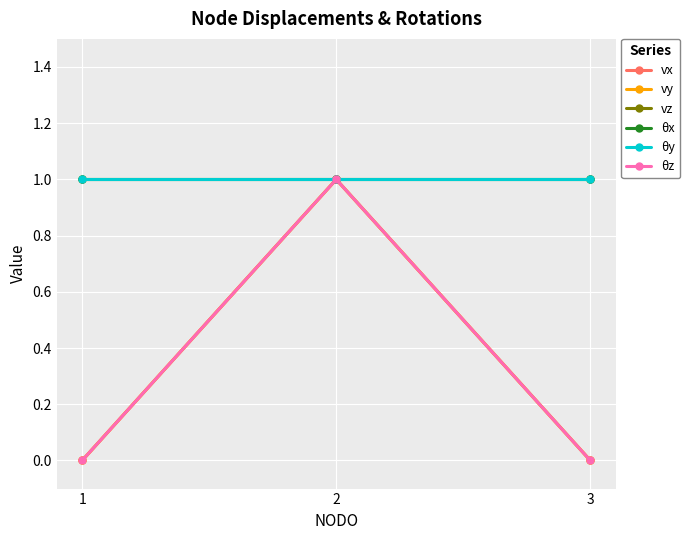

How many lines are shown in the chart?

6